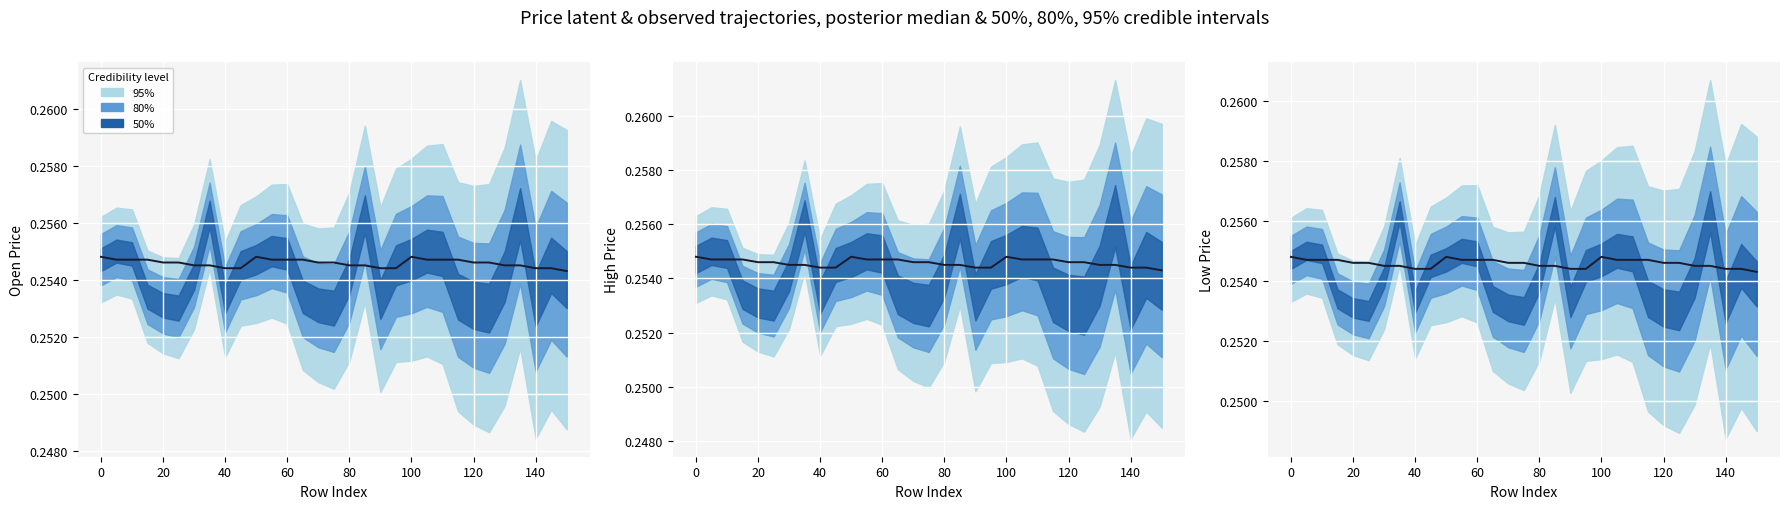

Which has a higher value, 100 or 28?

100